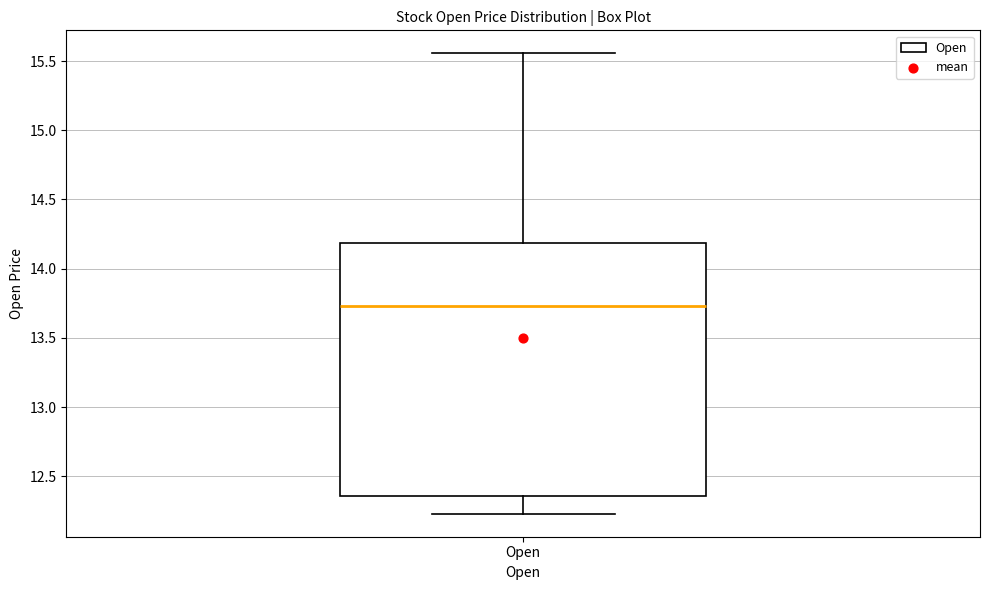

Read this box plot against the y-axis: the position of the median line, the range covered by the box, and the ends of both whiskers. The values are not printed on the chart, so give them approximately, as read against the axis.

median 13.75, box 12.35 to 14.20, whiskers 12.25 to 15.55